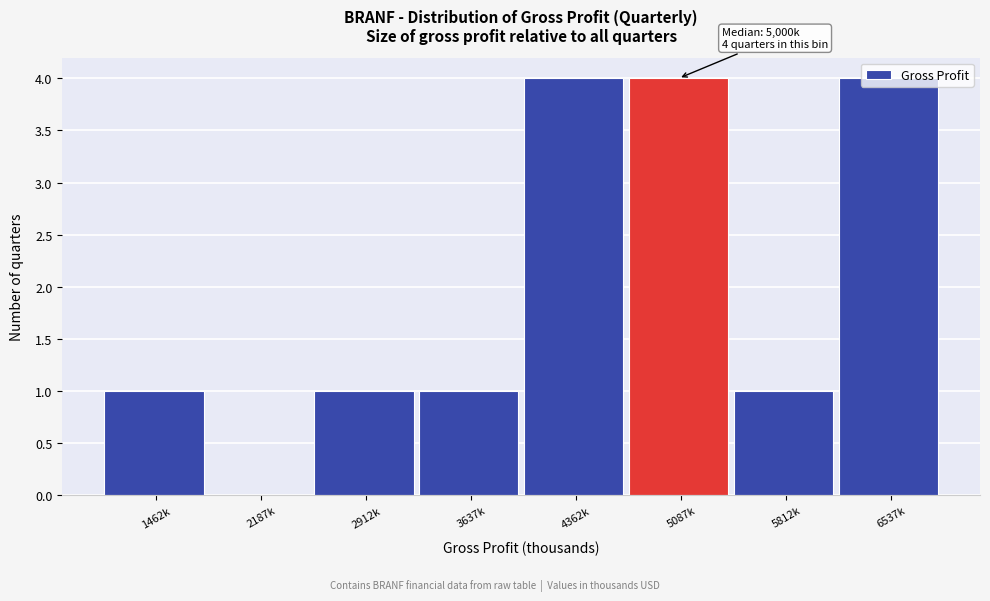

What is the change in value from 2187k to 5812k?

+1